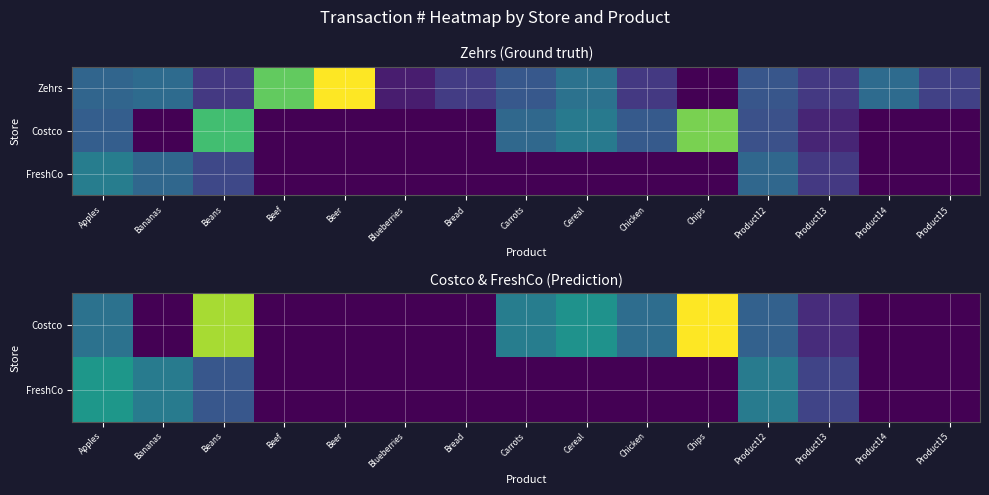

At how many categories does at least one series exceed 2097?

9